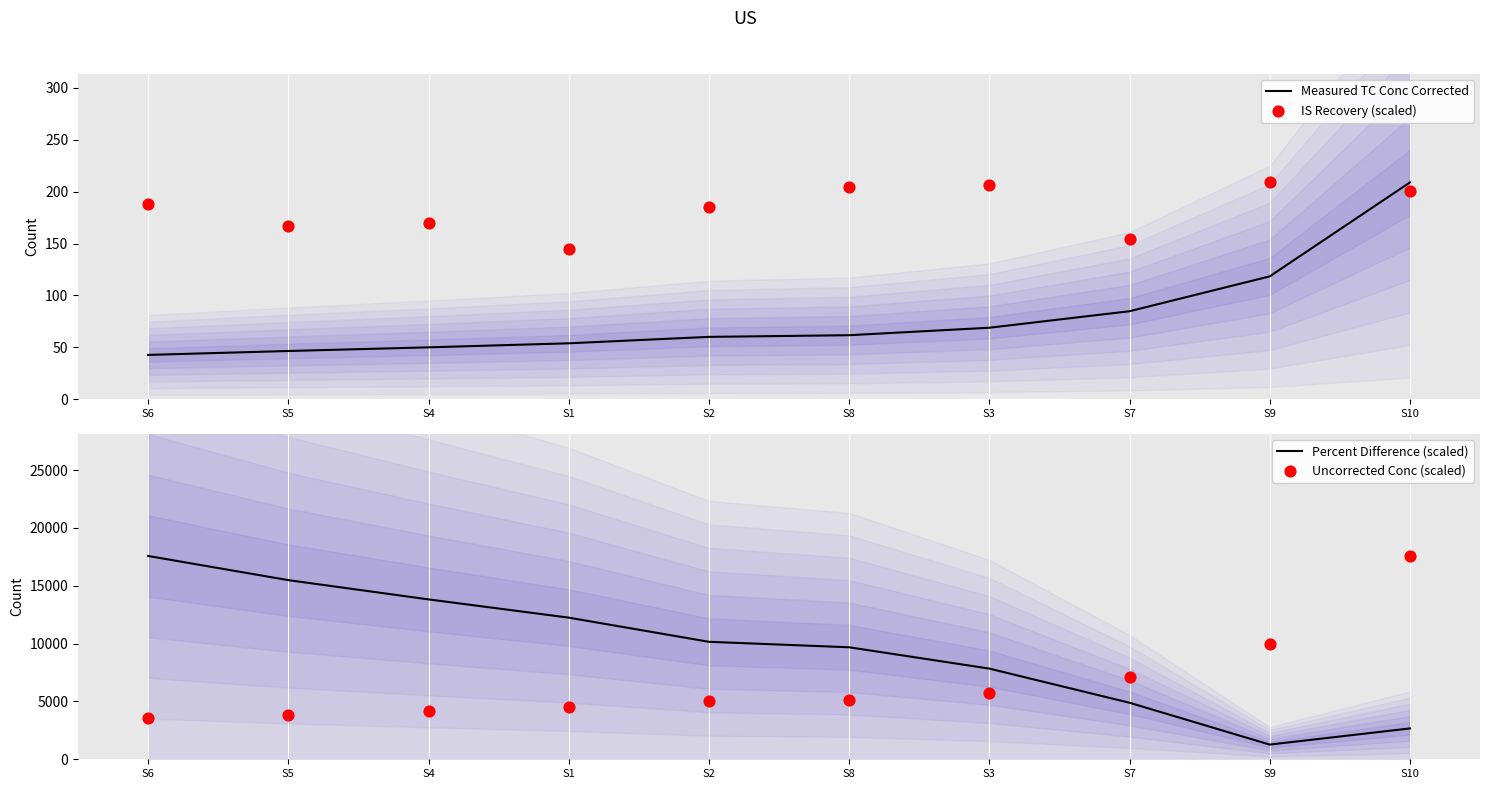

Is the value of Measured TC Conc Corrected at S4 greater than the value of Percent Difference (scaled) at S10?

No